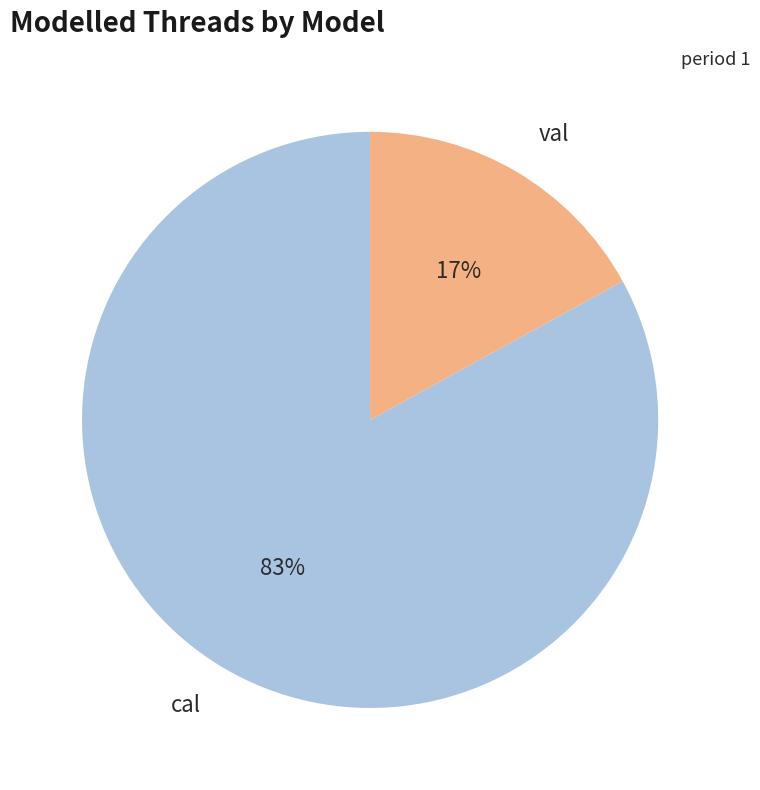

To the nearest percent, what is the average slice percentage?

50%